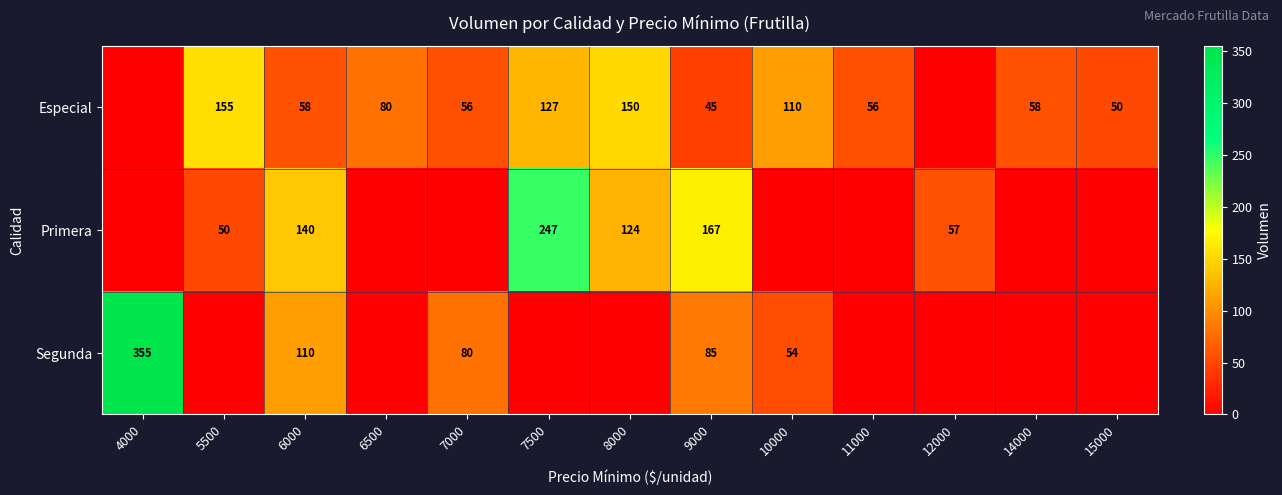

What is the difference between the Especial values at 7500 and 6500?

47